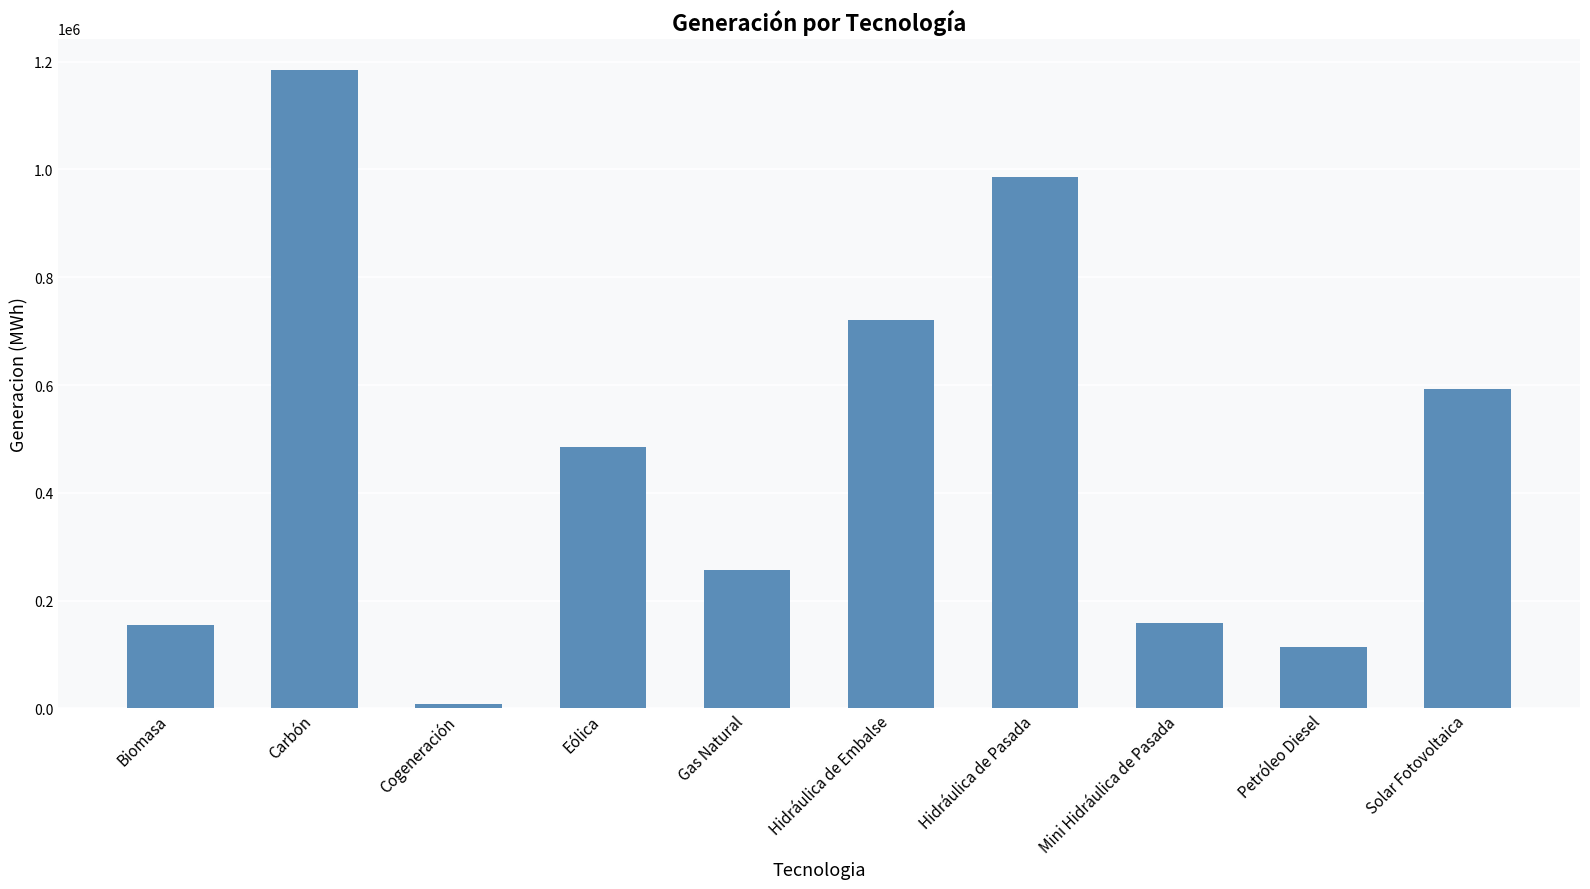

What is the difference between the maximum and second lowest values?

1068697.3